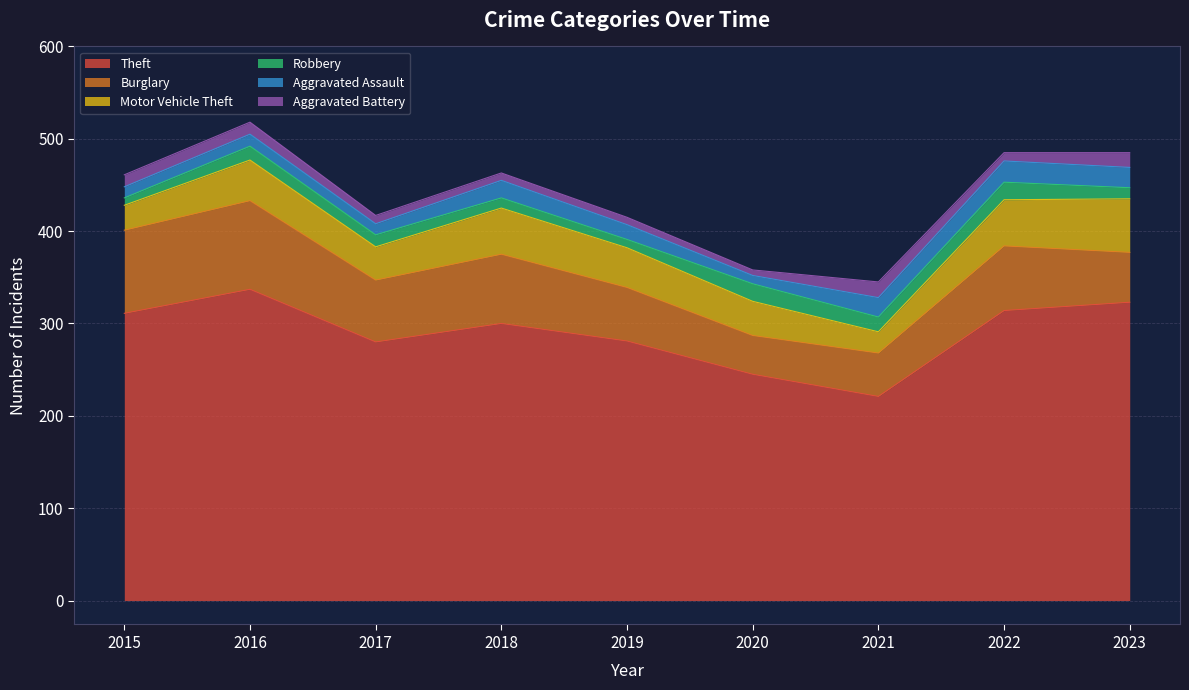

What is the minimum value for Burglary?

42